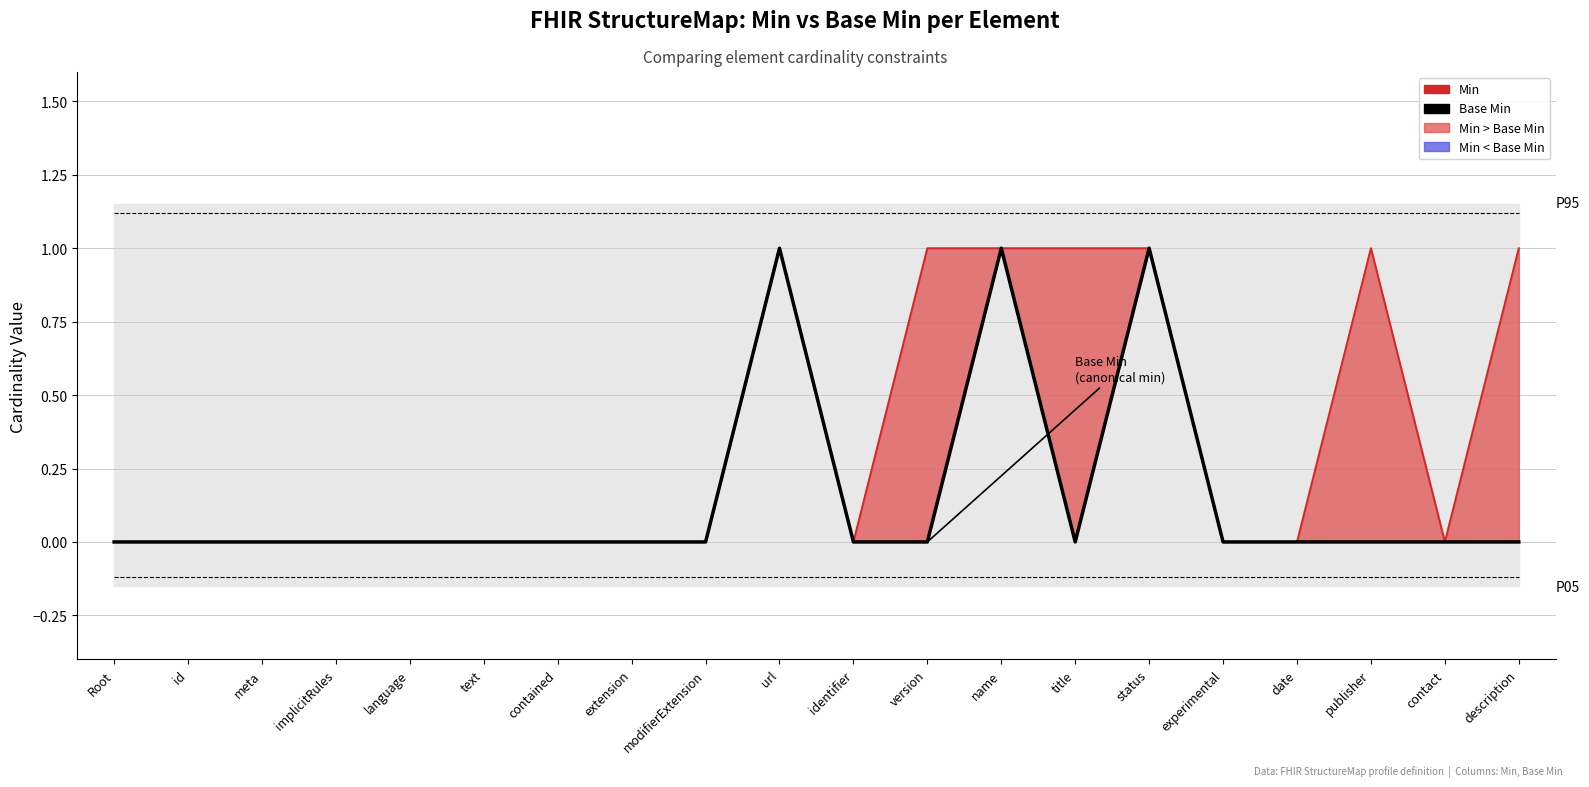

Does the chart display data point markers on the line(s)?

No